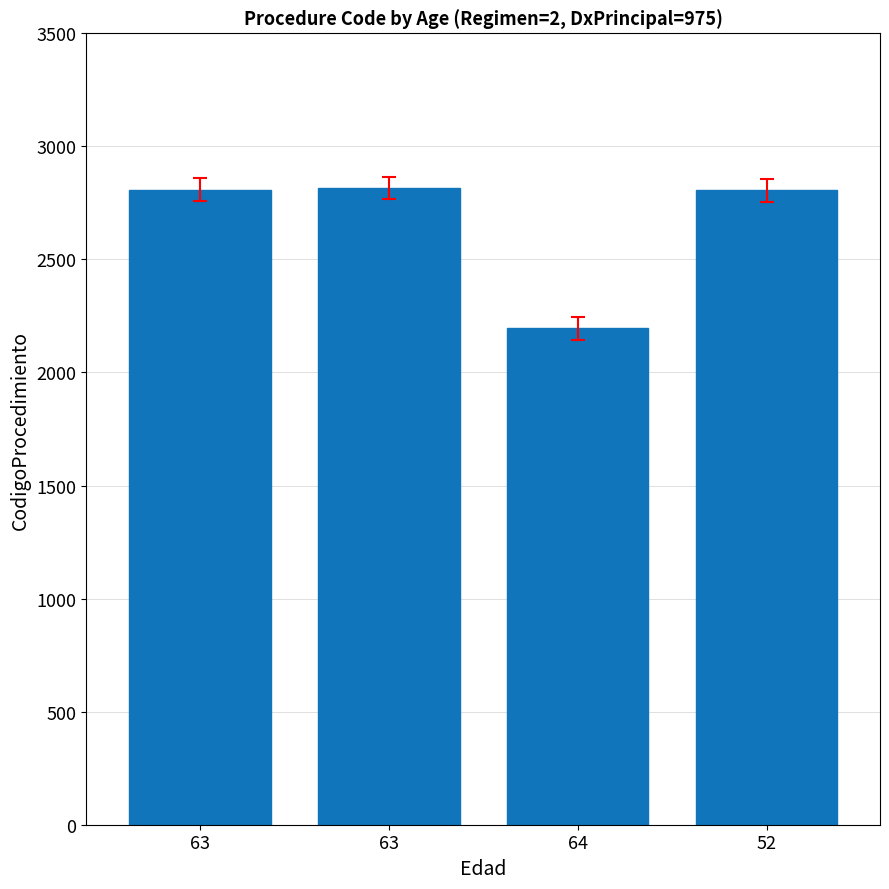

How many bars are there in total?

4